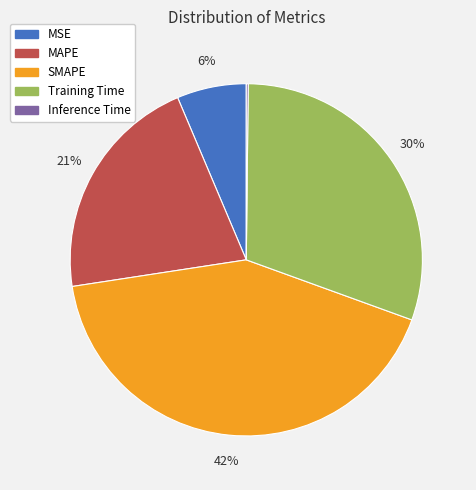

Between Training Time and SMAPE, which is larger?

SMAPE